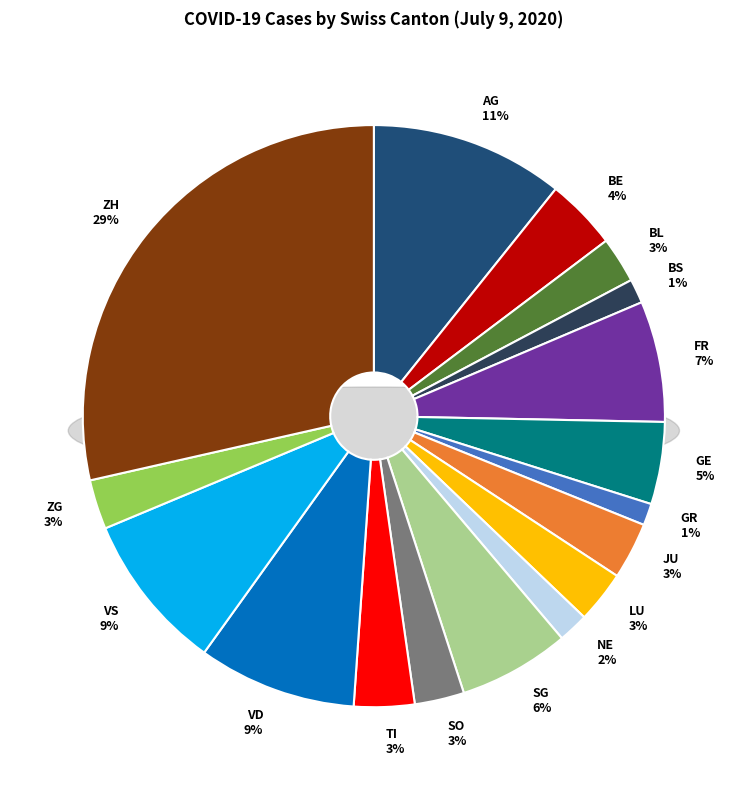

Which category has the biggest portion of the pie?

ZH